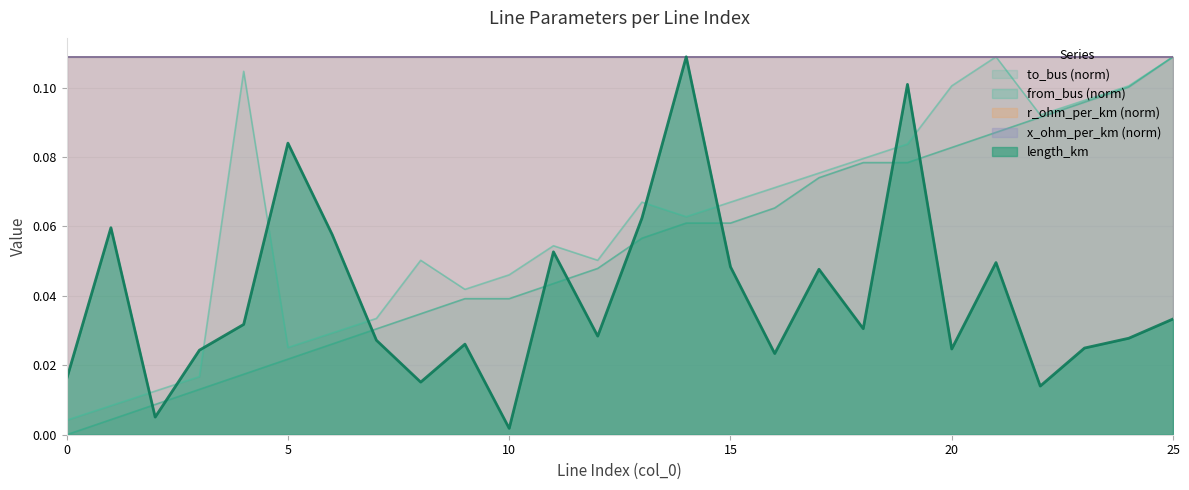

What is the sum of the to_bus values at 23 and 7?

0.1